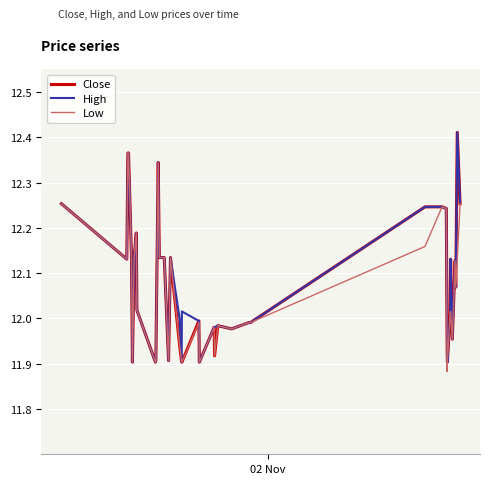

Is this an area chart (filled region under the line)?

No